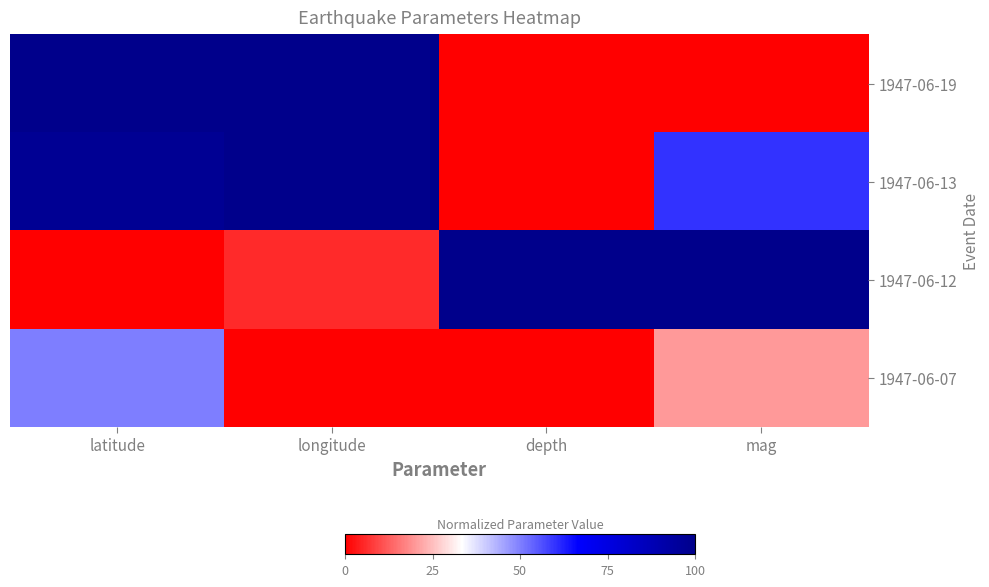

Rank the series by their maximum value, from highest to lowest.

1947-06-19, 1947-06-13, 1947-06-12, 1947-06-07